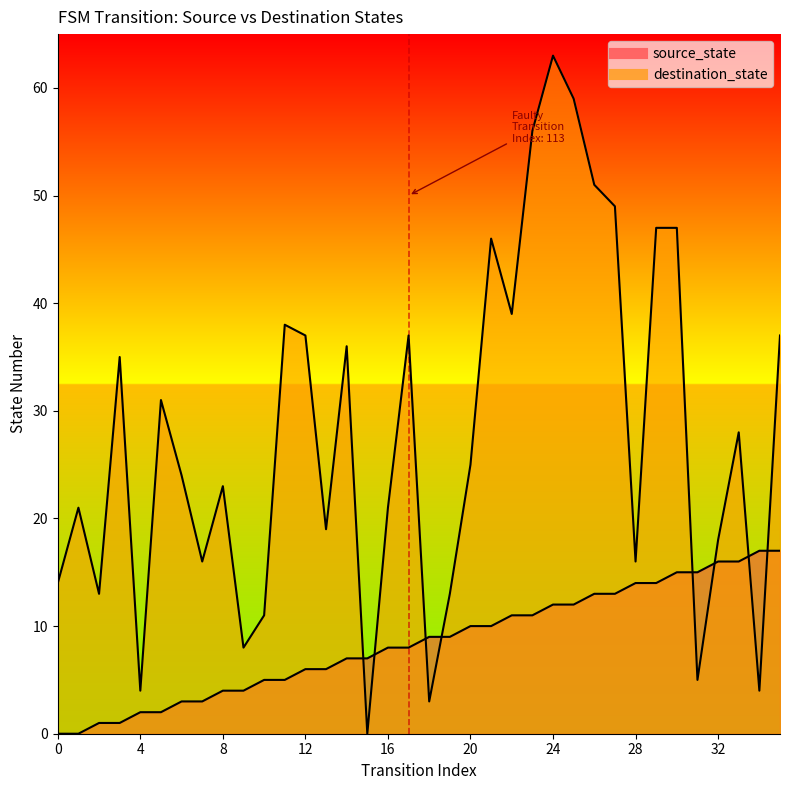

What is the difference between the highest and lowest values at 29?

33